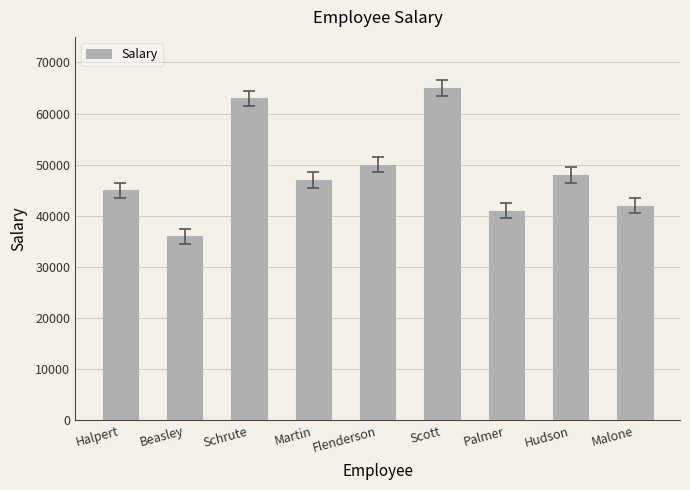

What is the average value?

48556